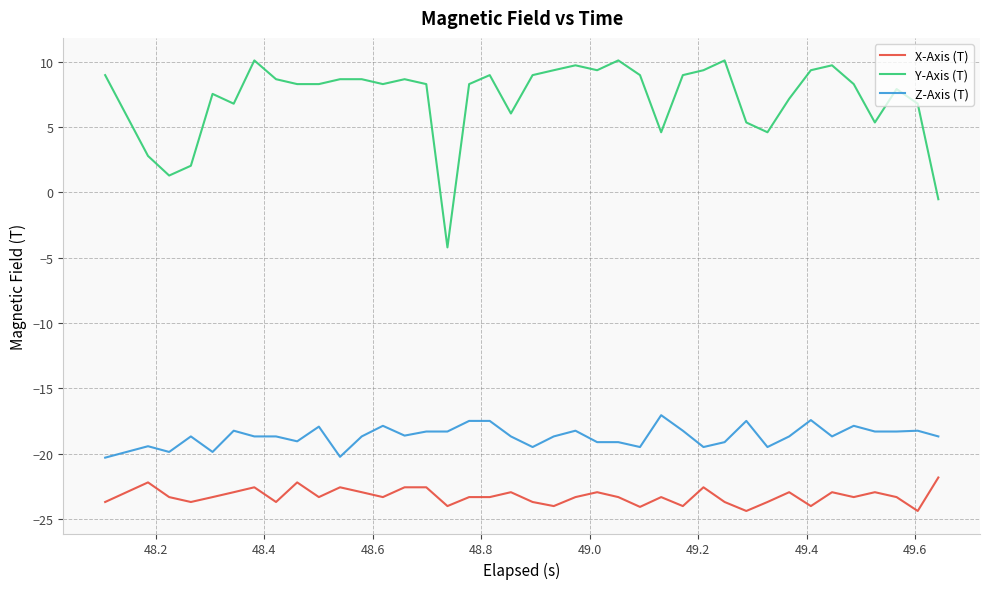

Which series has the largest total across all categories?

Y-Axis (T)